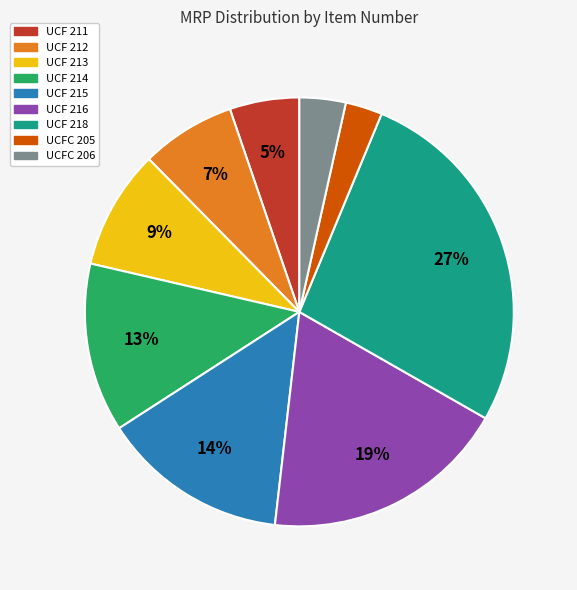

Combined, do UCF 215 and UCF 212 account for over 50%?

No